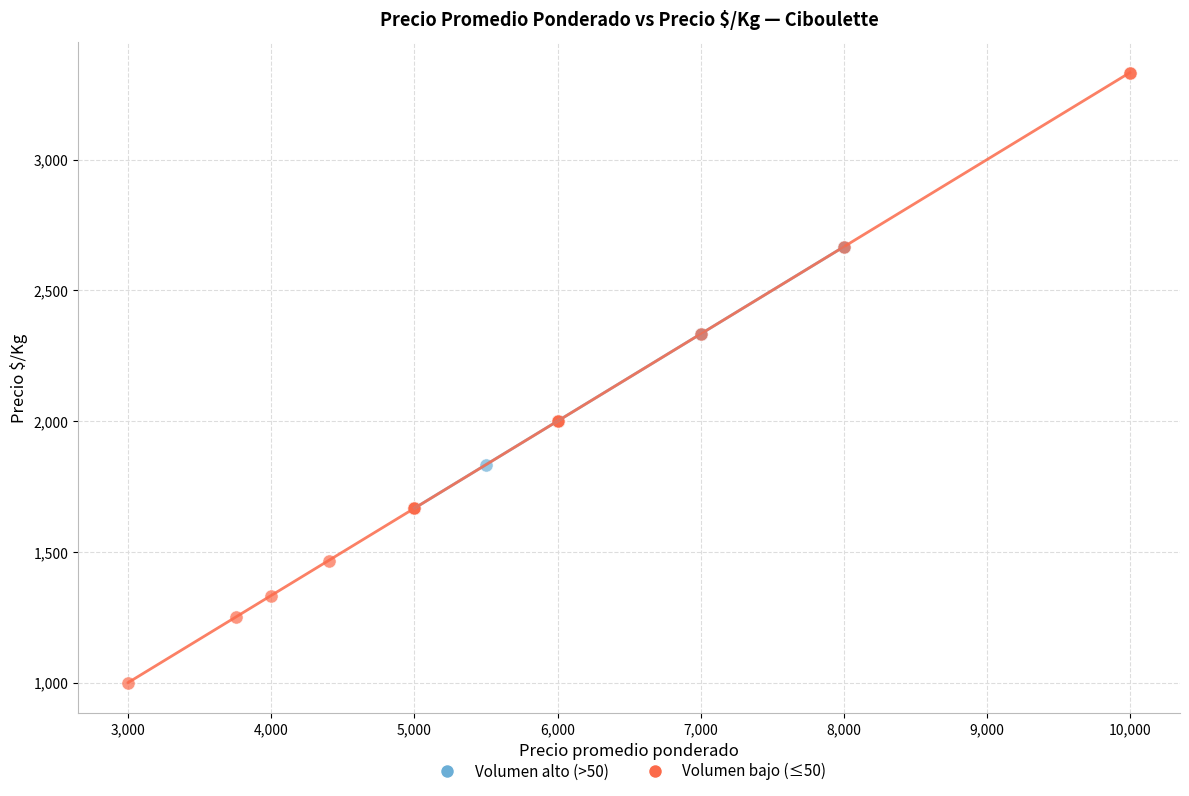

Which series has the largest Y range (max minus min)?

Volumen bajo (≤50)